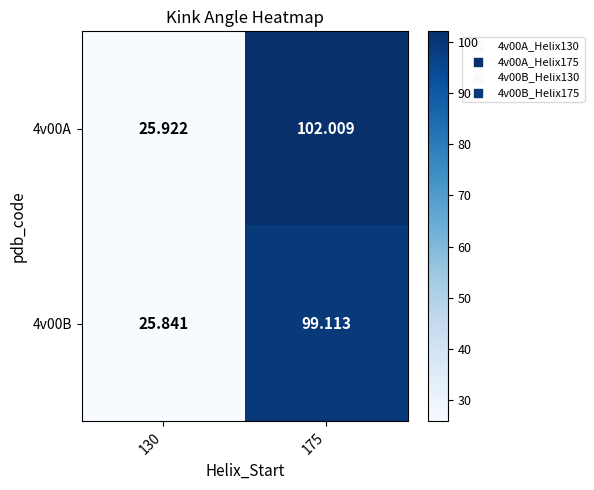

Reading left to right, what are all the values shown in this chart?

4v00A: 130=25.9	175=102.0
4v00B: 130=25.8	175=99.1